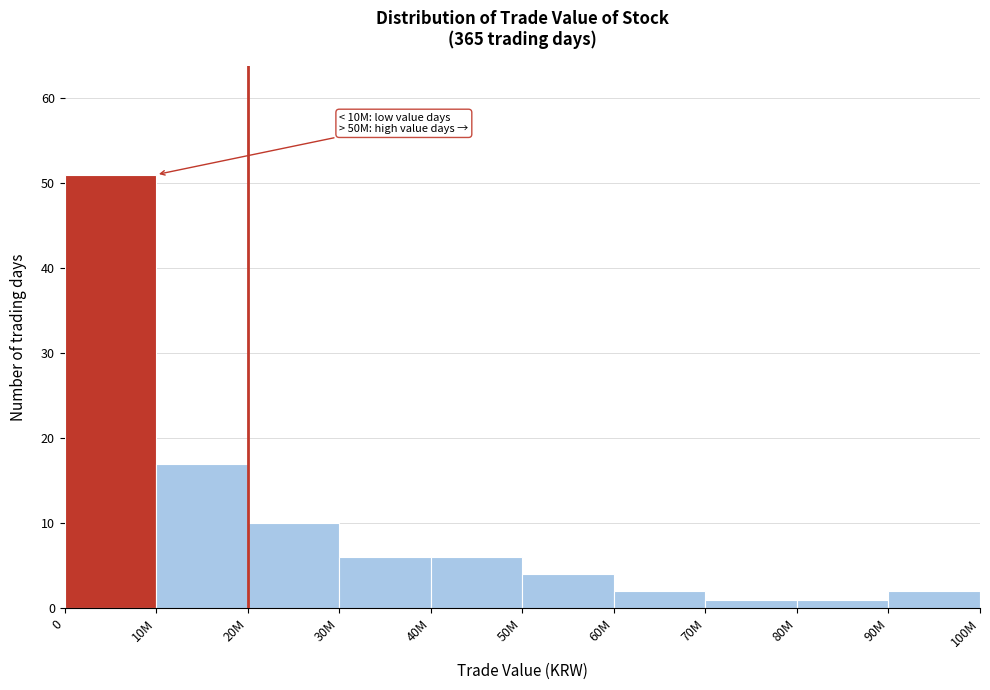

Reading left to right, what are all the values shown in this chart?

0=51	10M=17	20M=10	30M=6	40M=6	50M=4	60M=2	70M=1	80M=1	90M=2